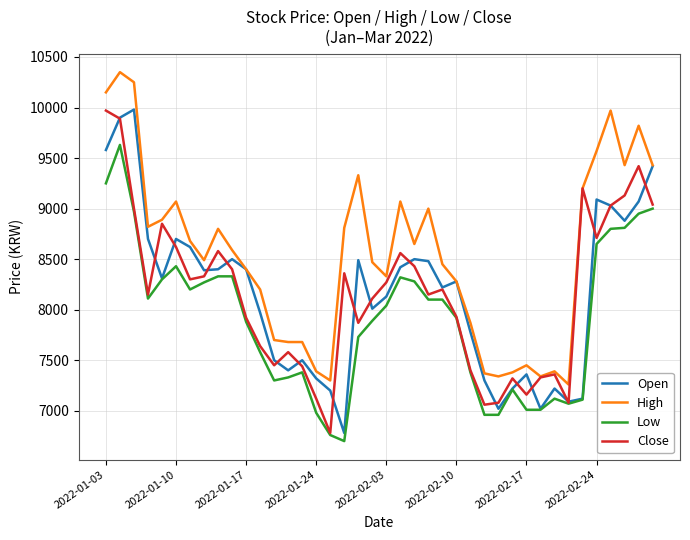

True or false: Low has more than 1 points higher than both neighbors.

True